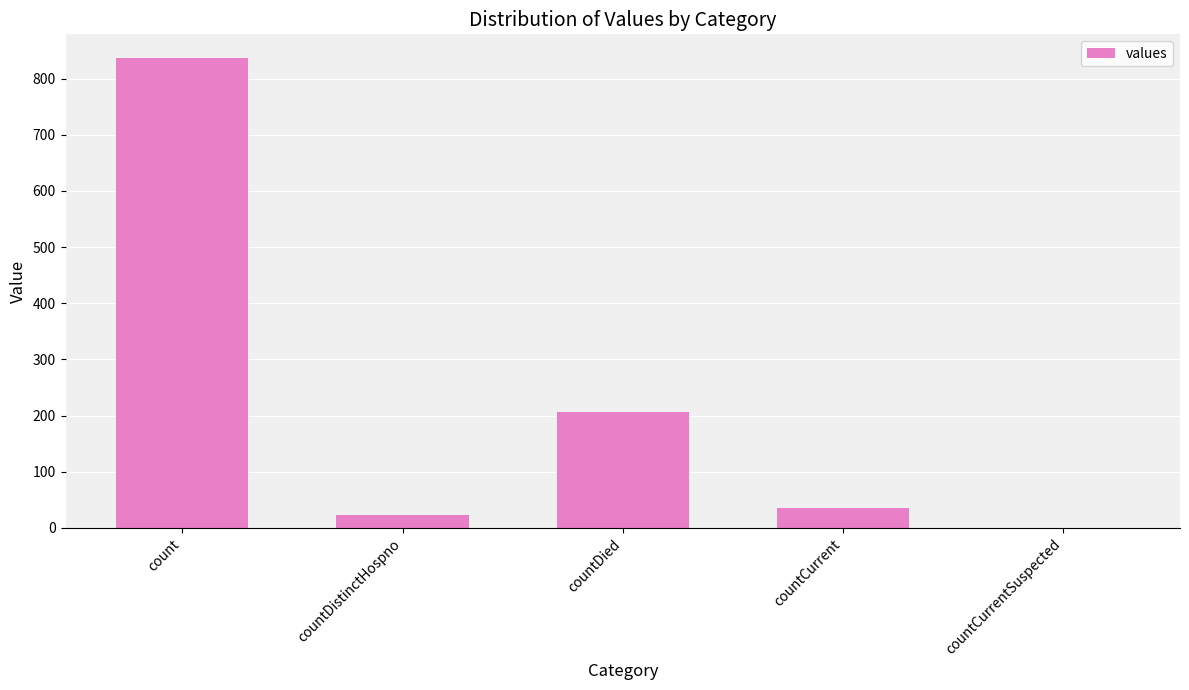

What is the sum of the values at countCurrent and countDied?

241